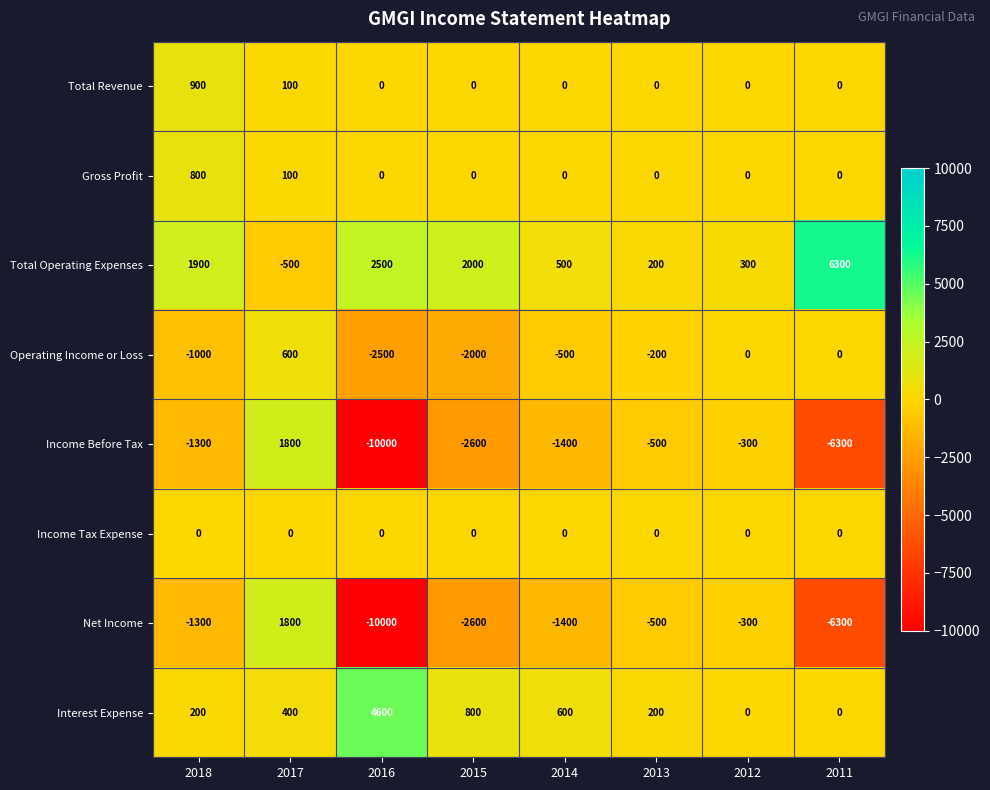

At which category is the sum across all series the highest?

2017